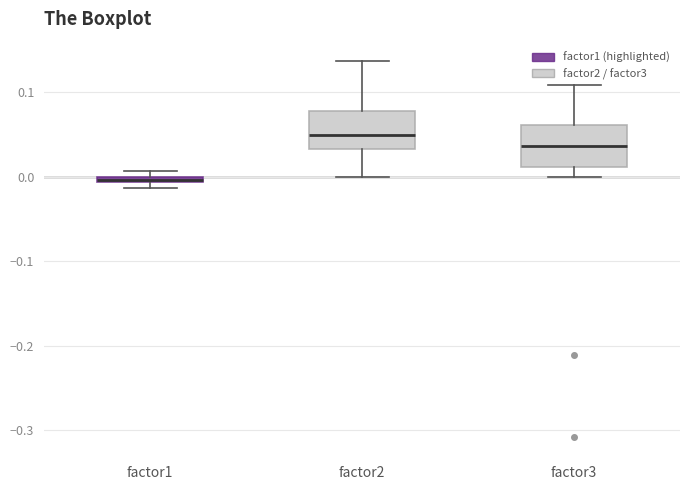

Which box's median line is the highest?

factor2